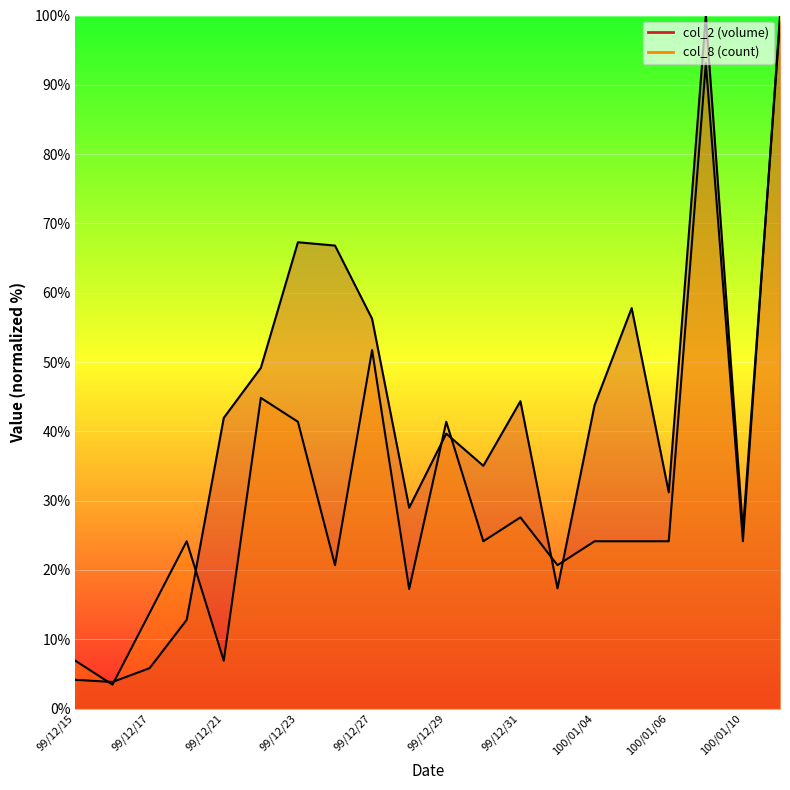

What is the smallest value displayed?

3.4